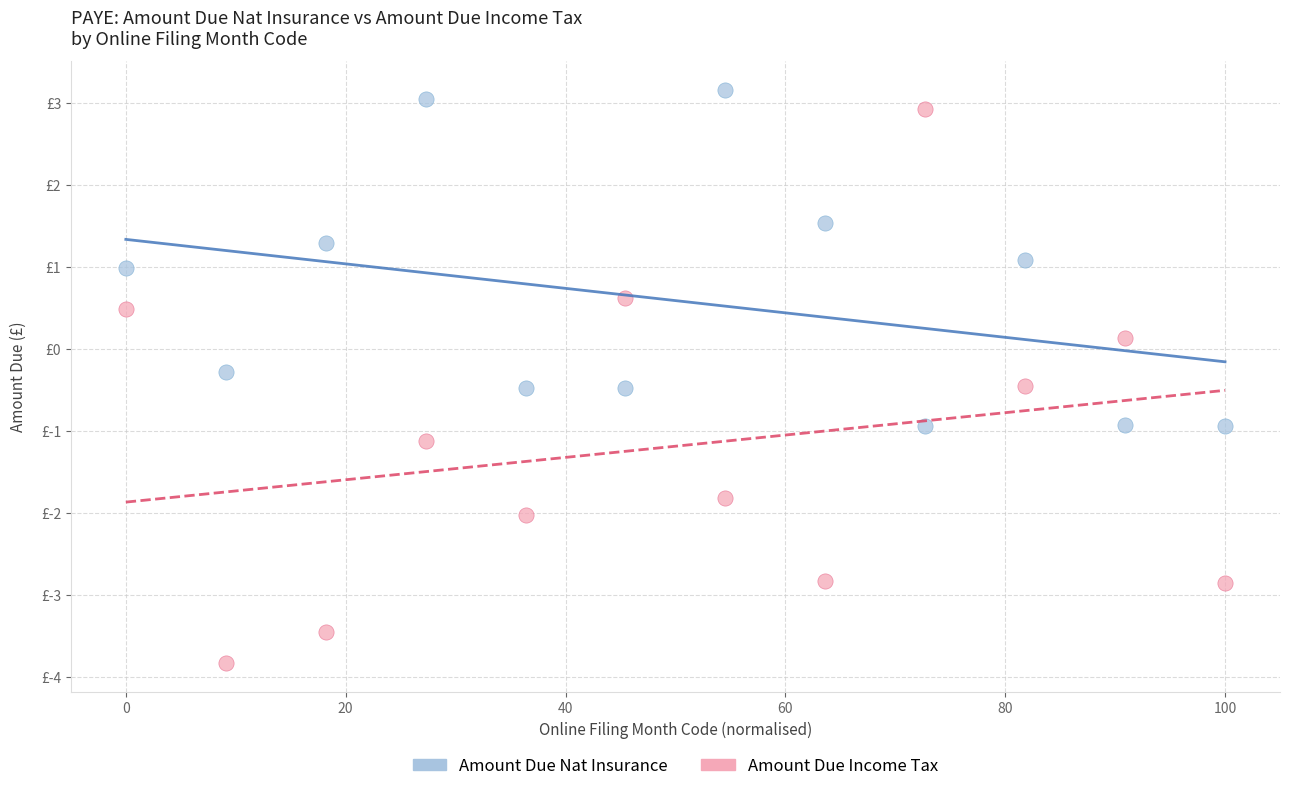

Which series has the largest Y range (max minus min)?

Amount Due Income Tax